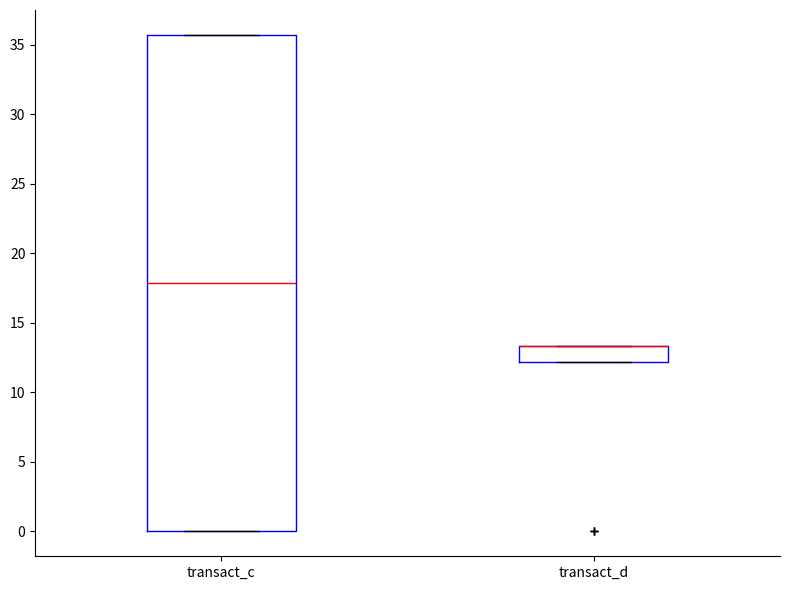

Reading left to right, read every box against the y-axis: the position of its median line, the range the box covers, and the ends of its whiskers. The values are not printed on the chart, so give them approximately, as read against the axis.

transact_c: median 18.0, box 0.0 to 35.5, whiskers 0.0 to 35.5
transact_d: median 13.5 (drawn on the box's upper edge), box 12.0 to 13.5, whiskers 12.0 to 13.5